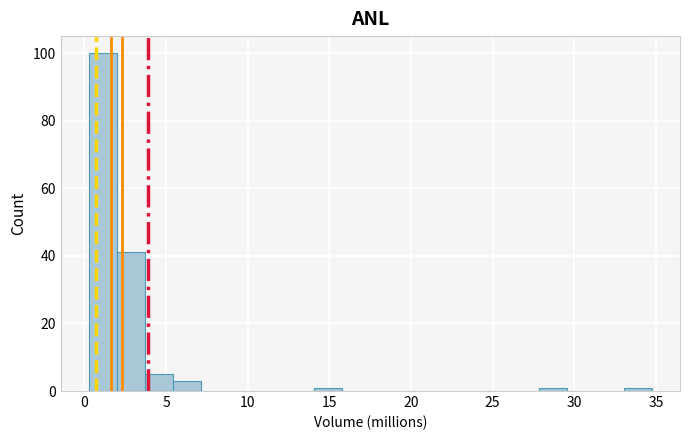

Around what value on the x-axis is the tallest bar? Give the approximate position of its centre, as read against the axis.

1.0